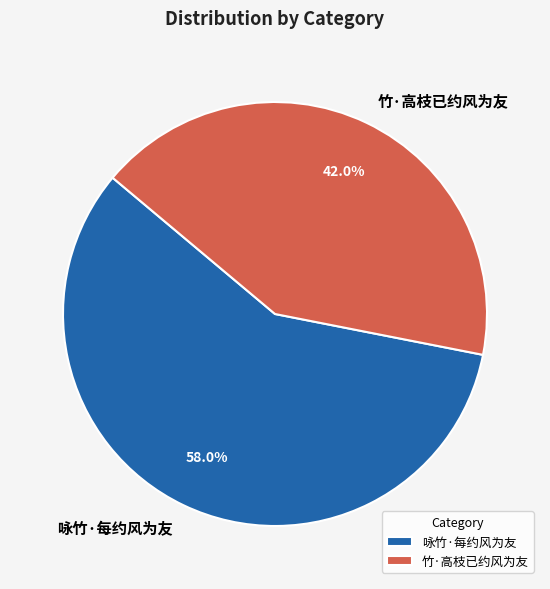

To the nearest percent, what portion does 竹·高枝已约风为友 represent?

42%